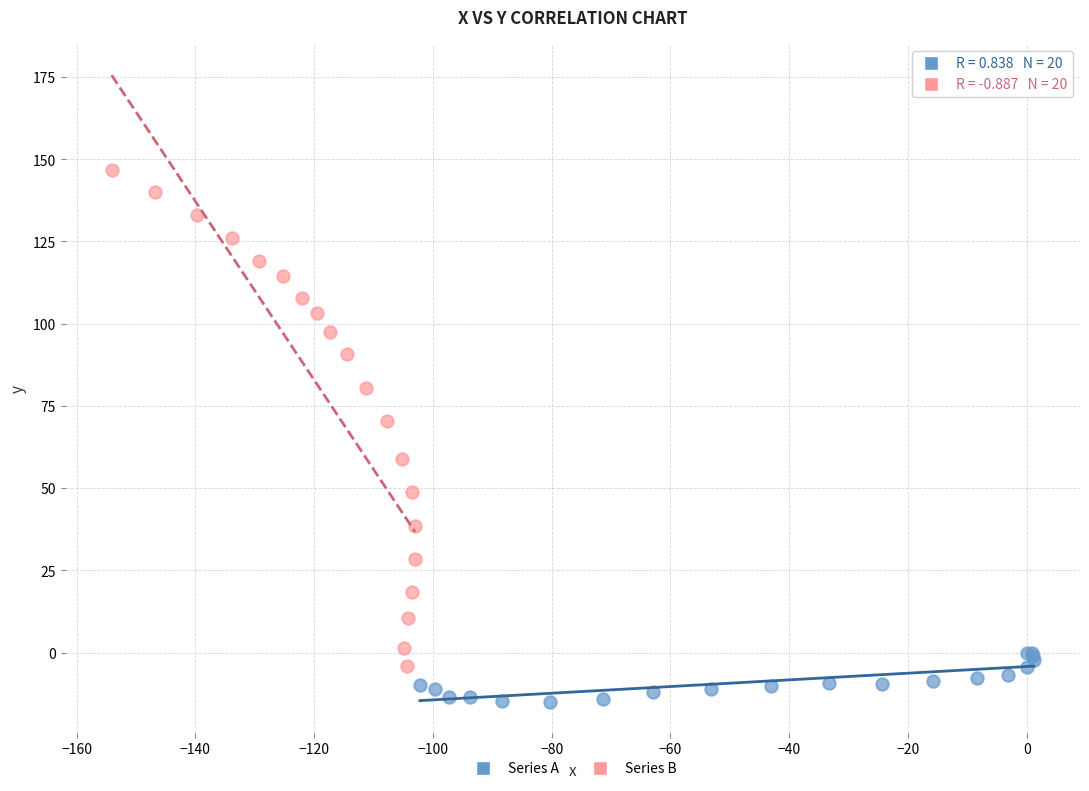

Which series contains the lowest Y value?

Series A